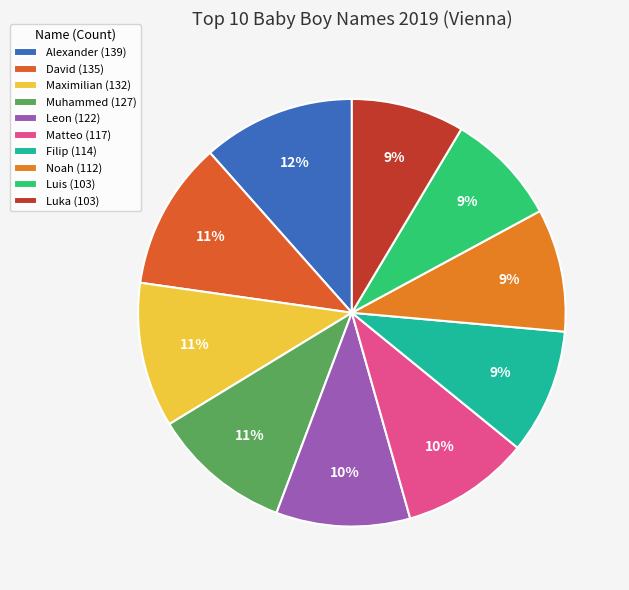

The Muhammed slice represents 11% of the pie. True or false?

True